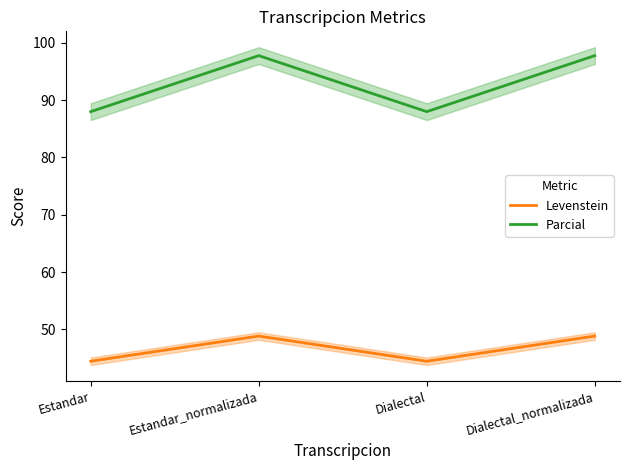

Is the value of Parcial at Estandar greater than the value of Levenstein at Estandar_normalizada?

Yes